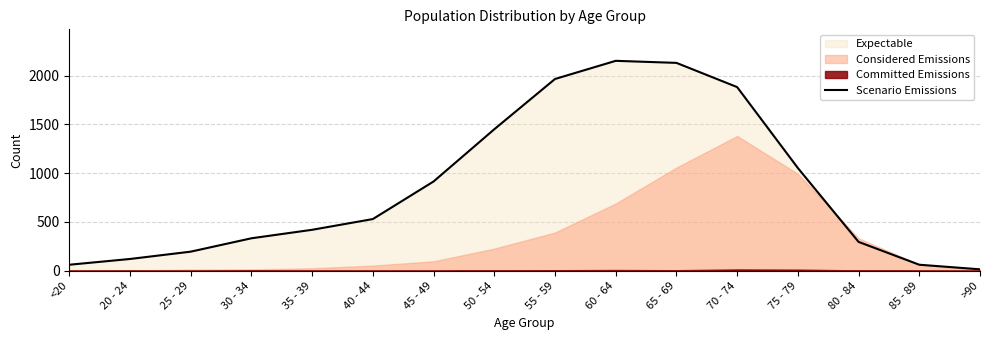

The value at 80 - 84 is 76. True or false?

False